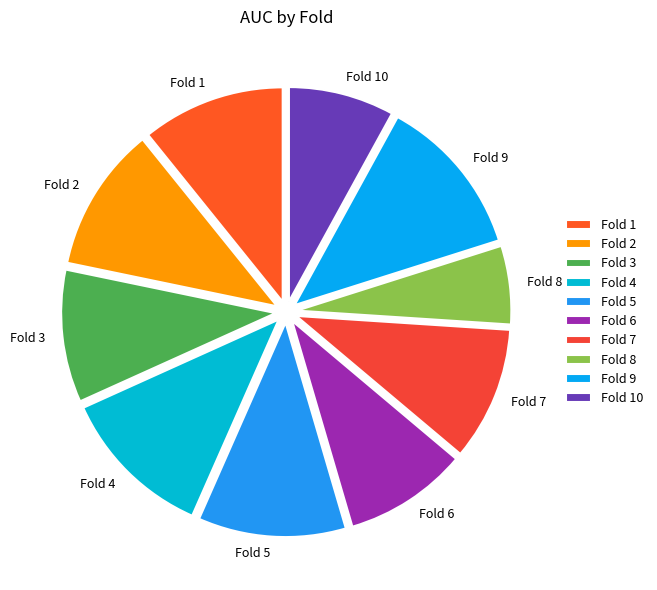

Is the sum of Fold 8 and Fold 2 greater than half?

No